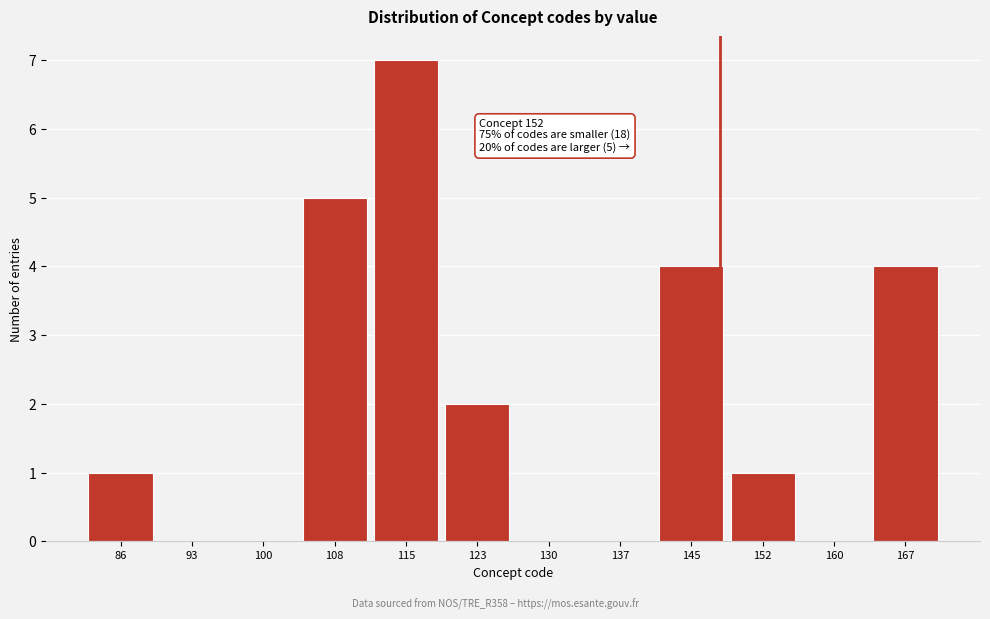

Reading right to left, transcribe all the data shown in this chart.

167=4	160=0	152=1	145=4	137=0	130=0	123=2	115=7	108=5	100=0	93=0	86=1